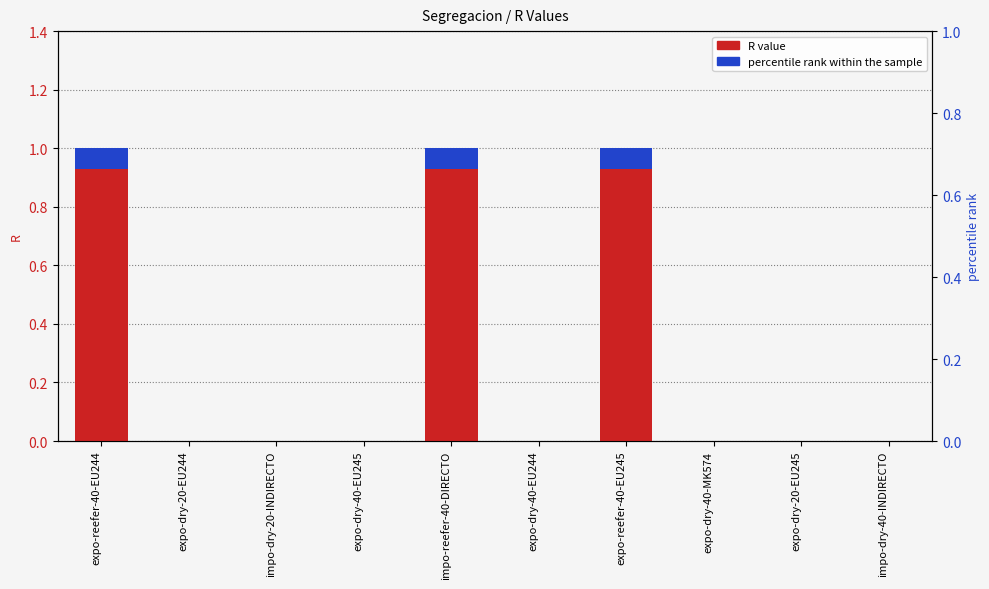

What is the maximum value shown in the chart?

1